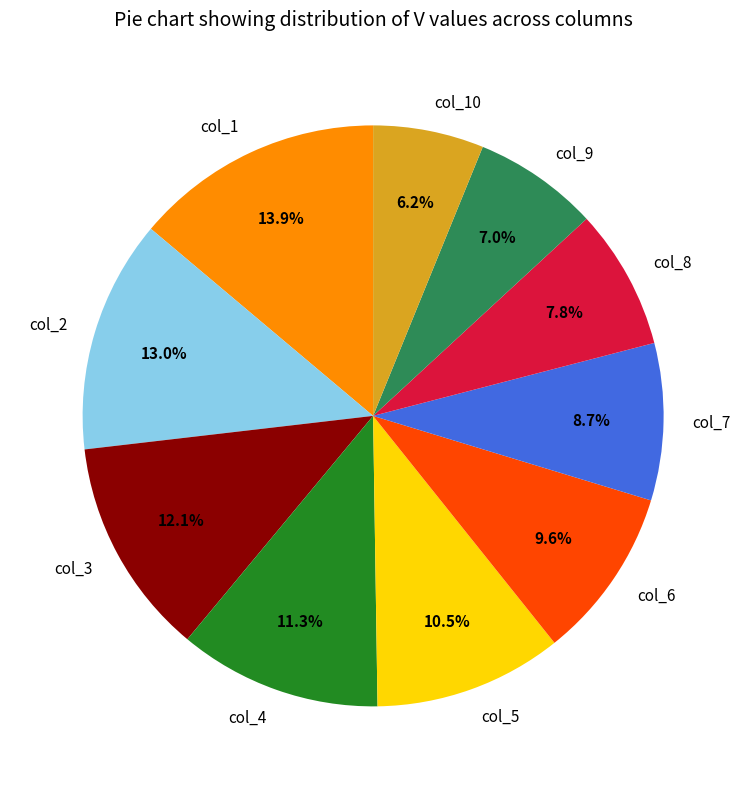

Rank the categories by value from lowest to highest.

col_10, col_9, col_8, col_7, col_6, col_5, col_4, col_3, col_2, col_1